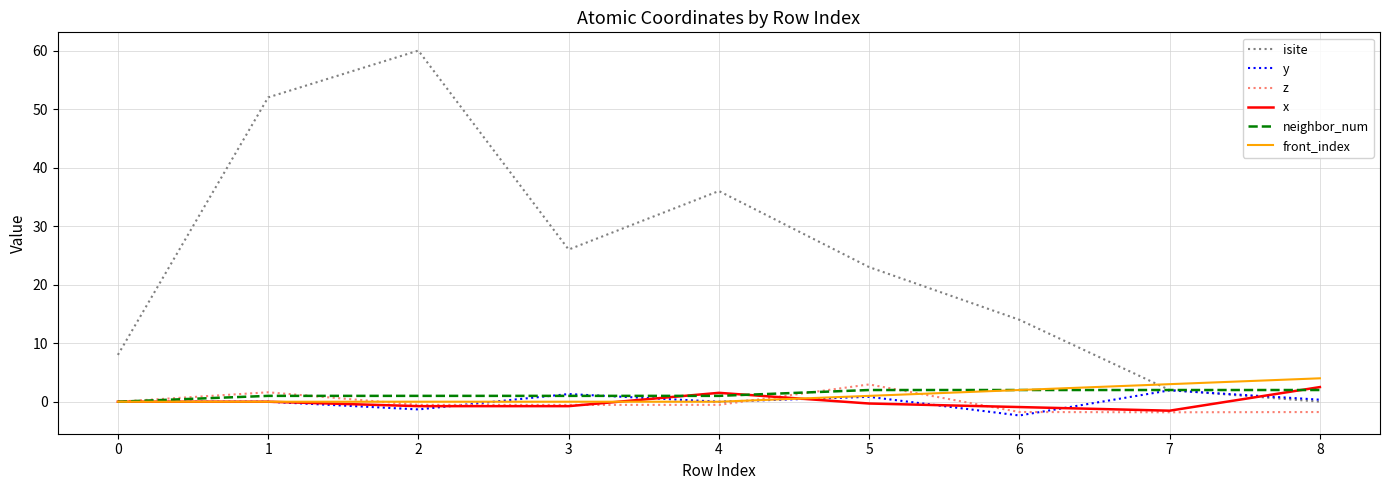

What is the highest value of the y series?

1.9